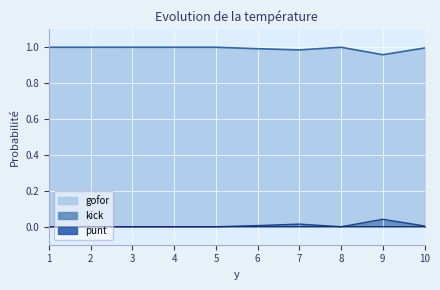

At which label is punt closest to 0?

1